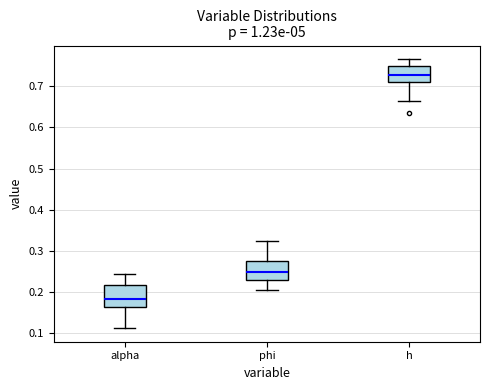

Where is the lower edge of the box for h on the y-axis? The values are not printed on the chart, so give them approximately, as read against the axis.

0.71